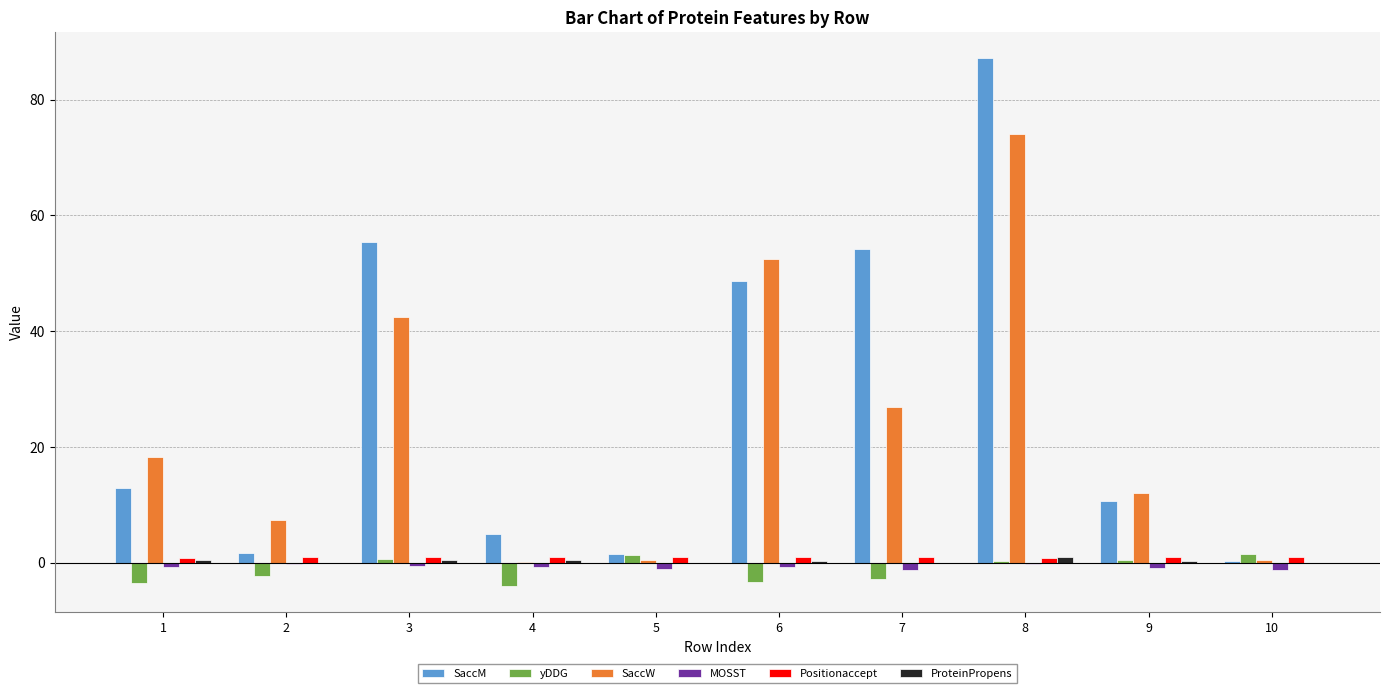

Are the bars grouped side by side (vs. stacked)?

Yes